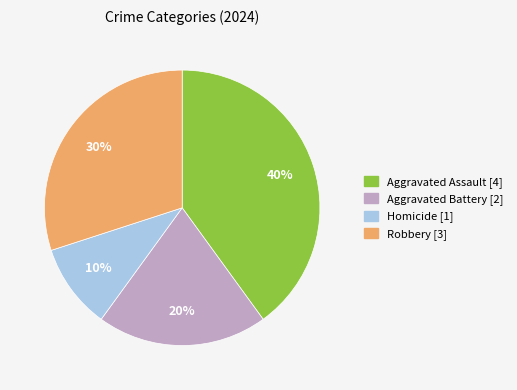

Between Aggravated Assault and Homicide, which is larger?

Aggravated Assault